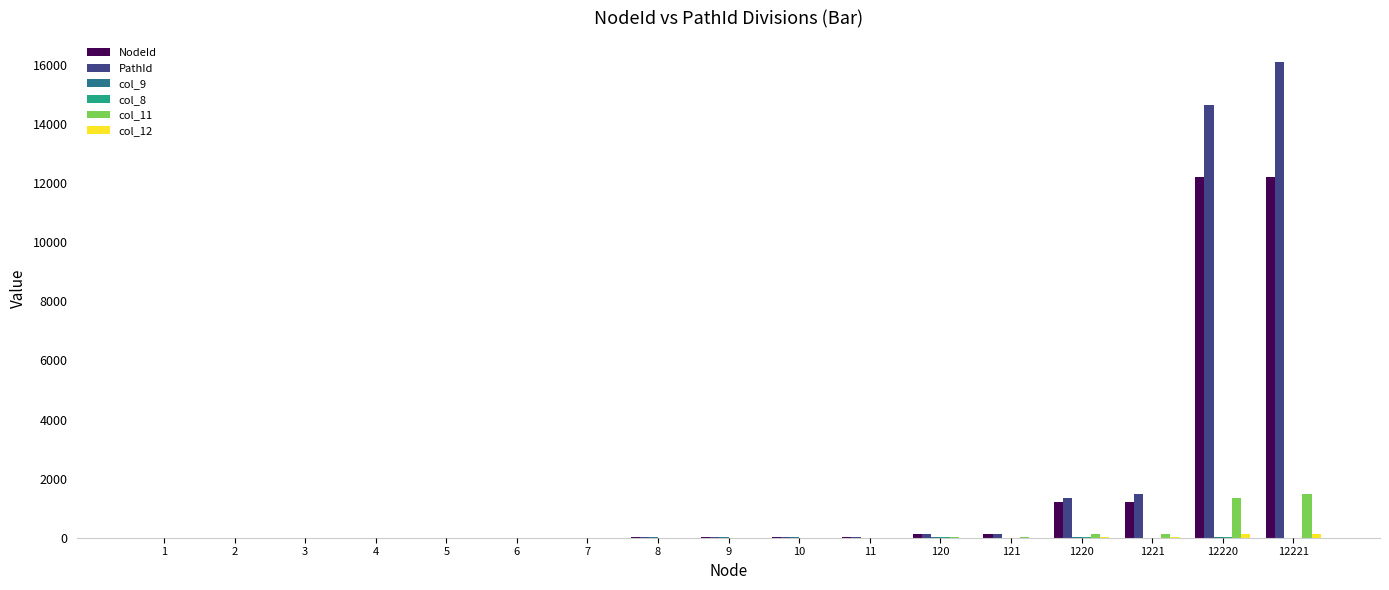

How many distinct data groups are displayed?

6